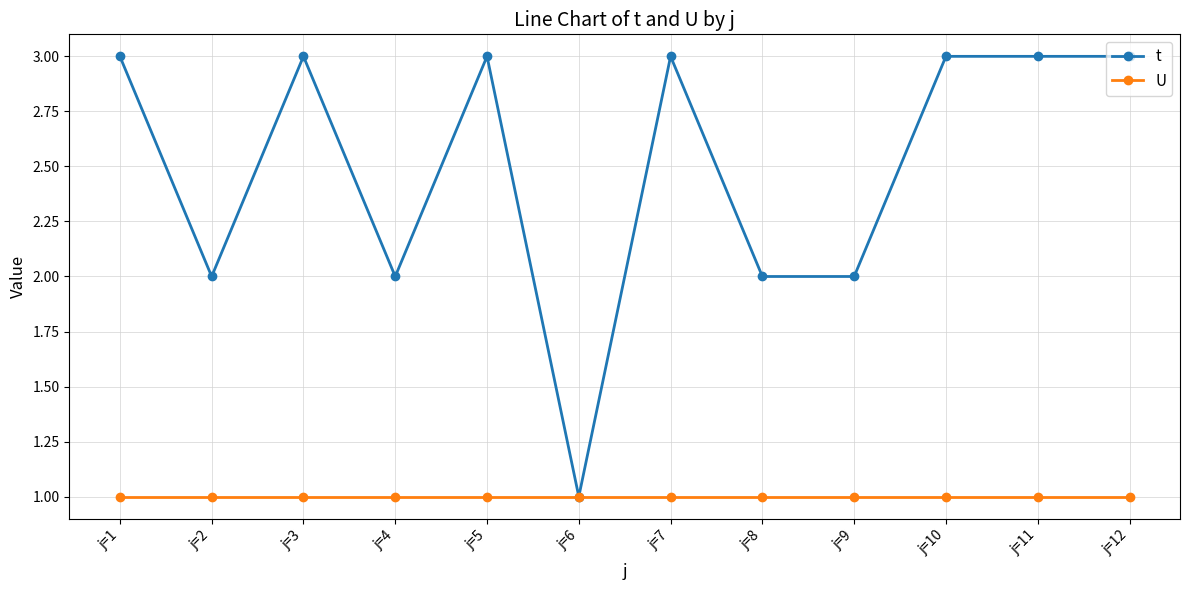

Which series has the largest range (max minus min)?

t